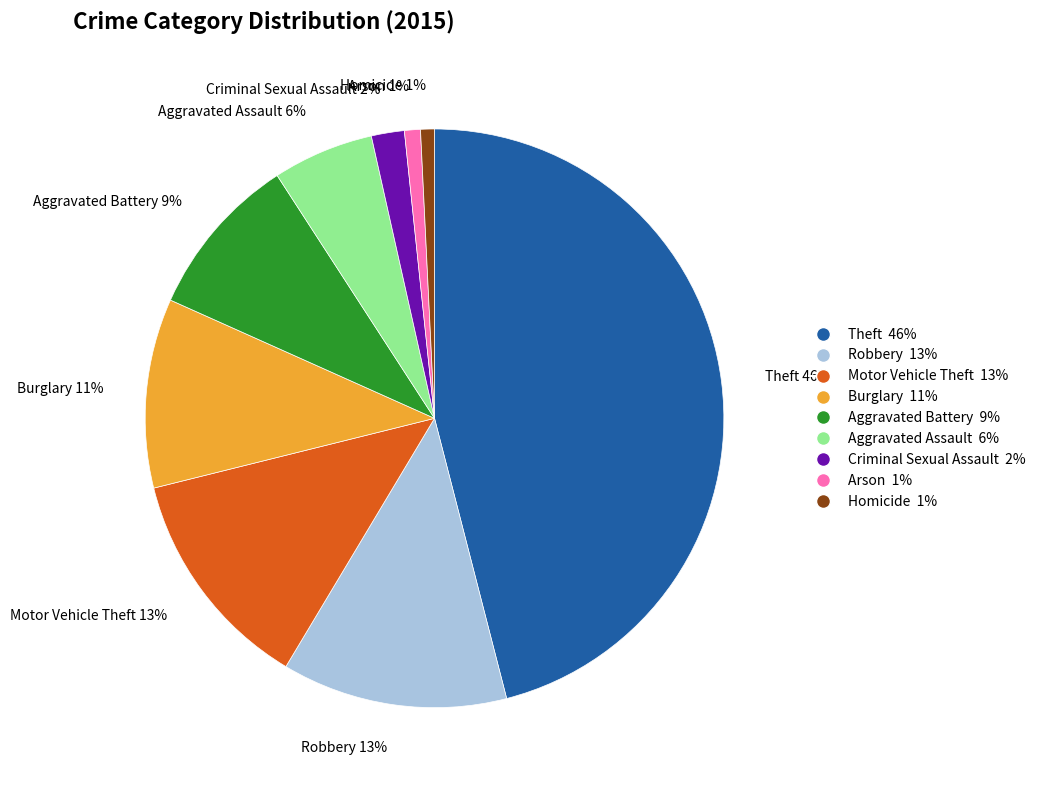

Combined, do Aggravated Assault and Theft account for over 50%?

Yes